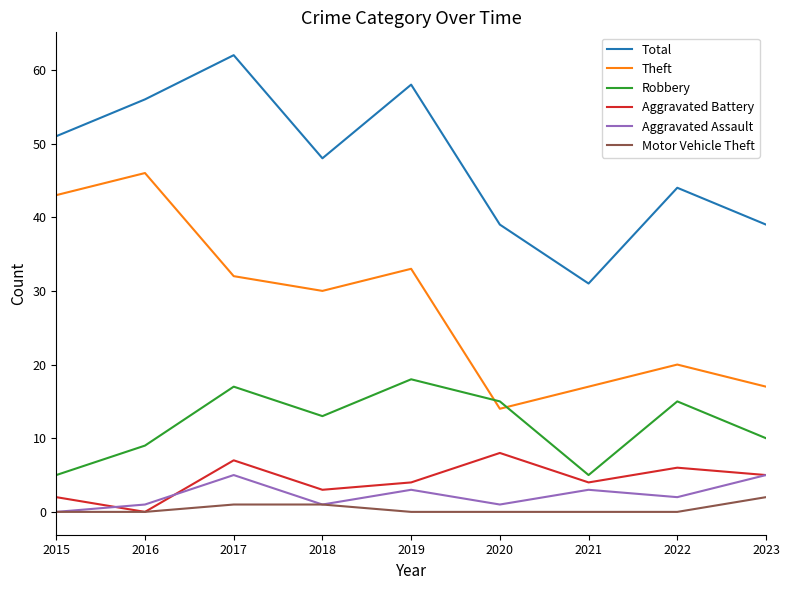

Reading left to right, transcribe all the data shown in this chart.

Total: 2015=51	2016=56	2017=62	2018=48	2019=58	2020=39	2021=31	2022=44	2023=39
Theft: 2015=43	2016=46	2017=32	2018=30	2019=33	2020=14	2021=17	2022=20	2023=17
Robbery: 2015=5	2016=9	2017=17	2018=13	2019=18	2020=15	2021=5	2022=15	2023=10
Aggravated Battery: 2015=2	2016=0	2017=7	2018=3	2019=4	2020=8	2021=4	2022=6	2023=5
Aggravated Assault: 2015=0	2016=1	2017=5	2018=1	2019=3	2020=1	2021=3	2022=2	2023=5
Motor Vehicle Theft: 2015=0	2016=0	2017=1	2018=1	2019=0	2020=0	2021=0	2022=0	2023=2